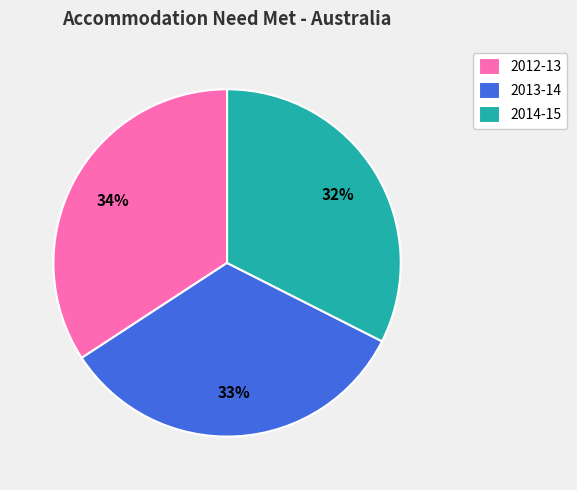

Rank the categories by value from highest to lowest.

2012-13, 2013-14, 2014-15